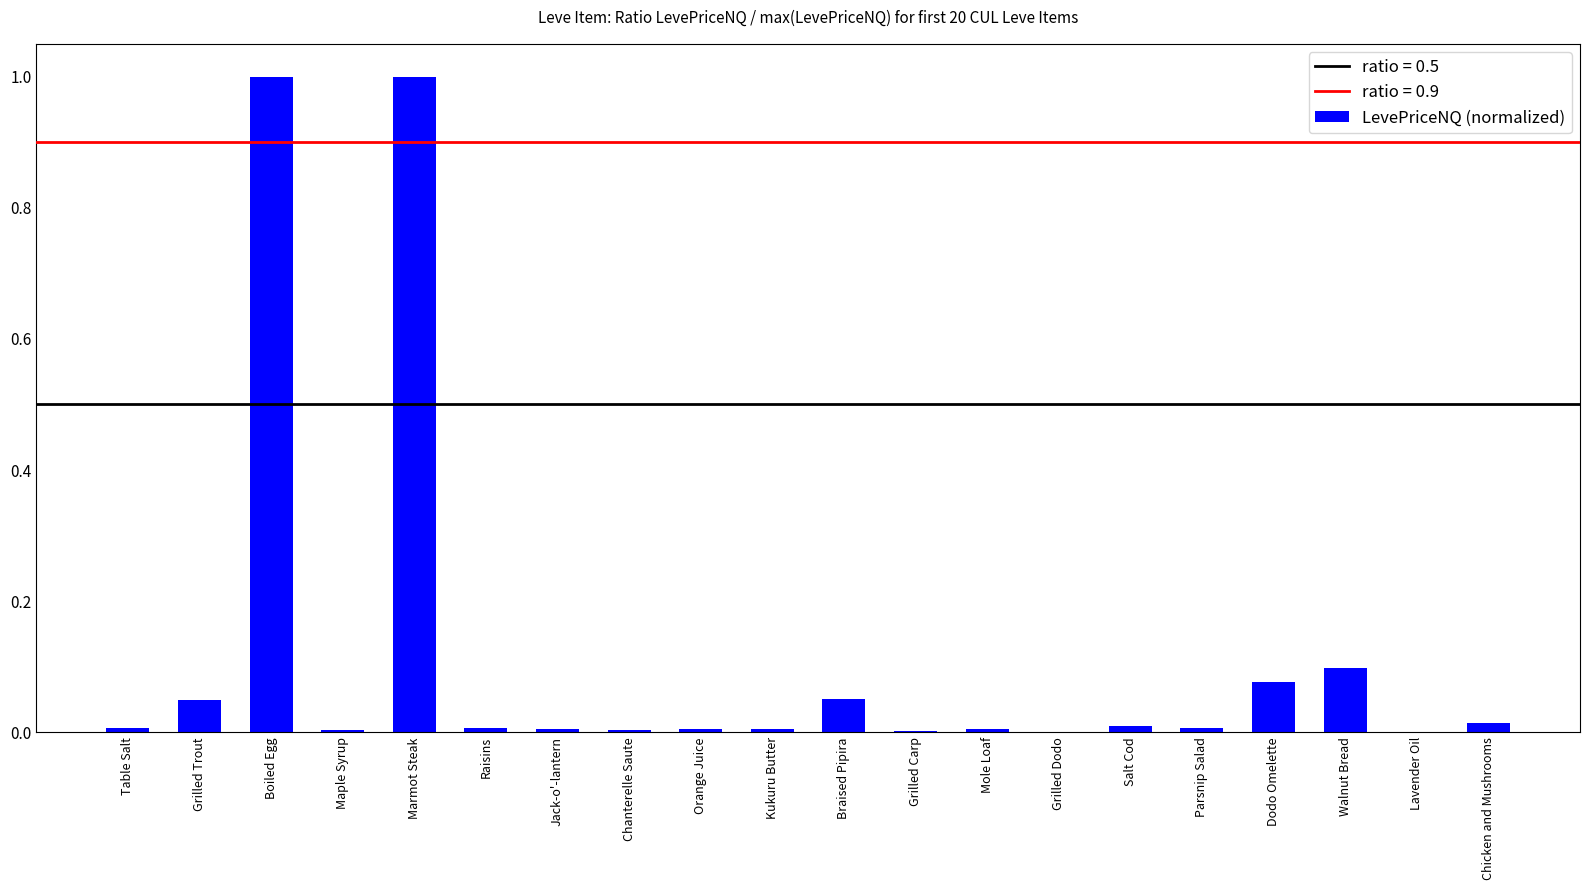

Count the number of categories in the chart.

20